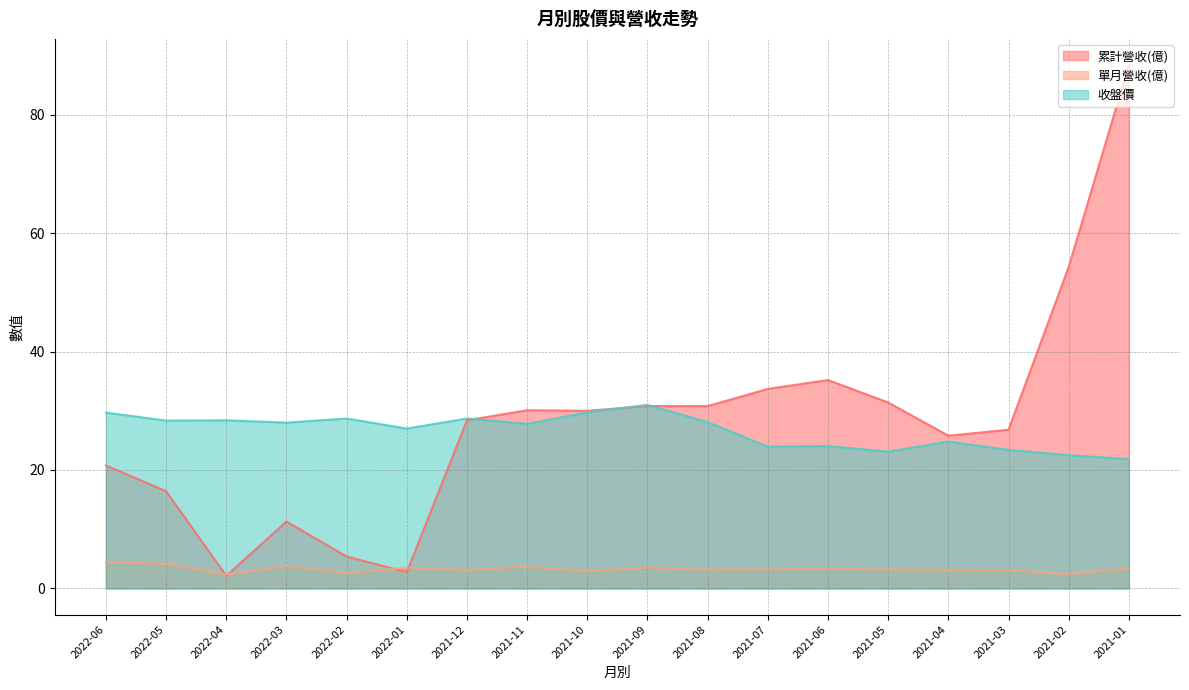

How many lines are shown in the chart?

3